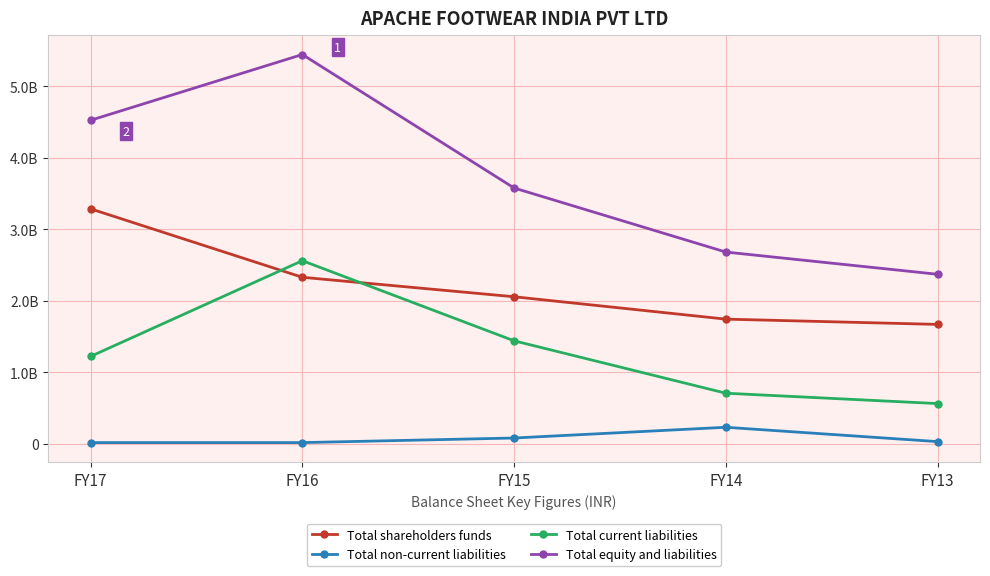

Between FY16 and FY15, which is larger?

FY16